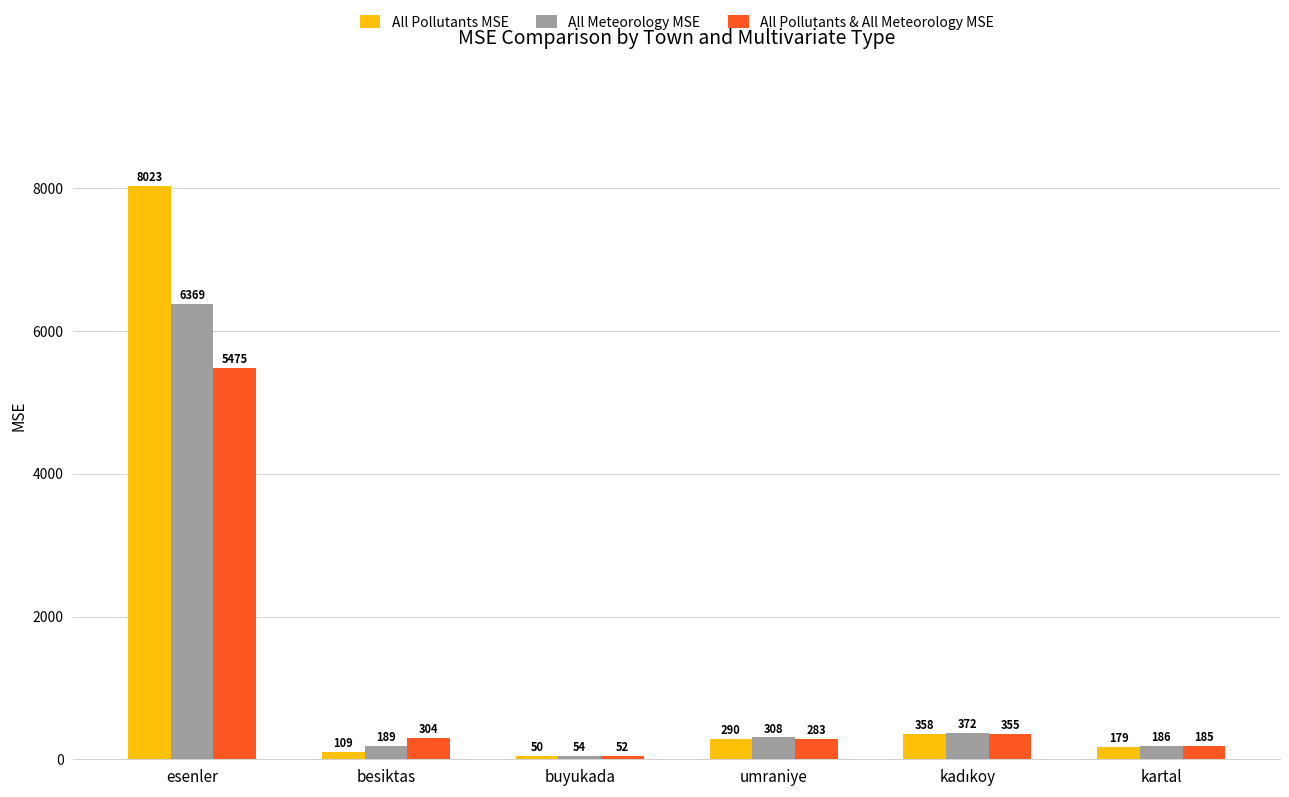

Are the bars horizontal?

No